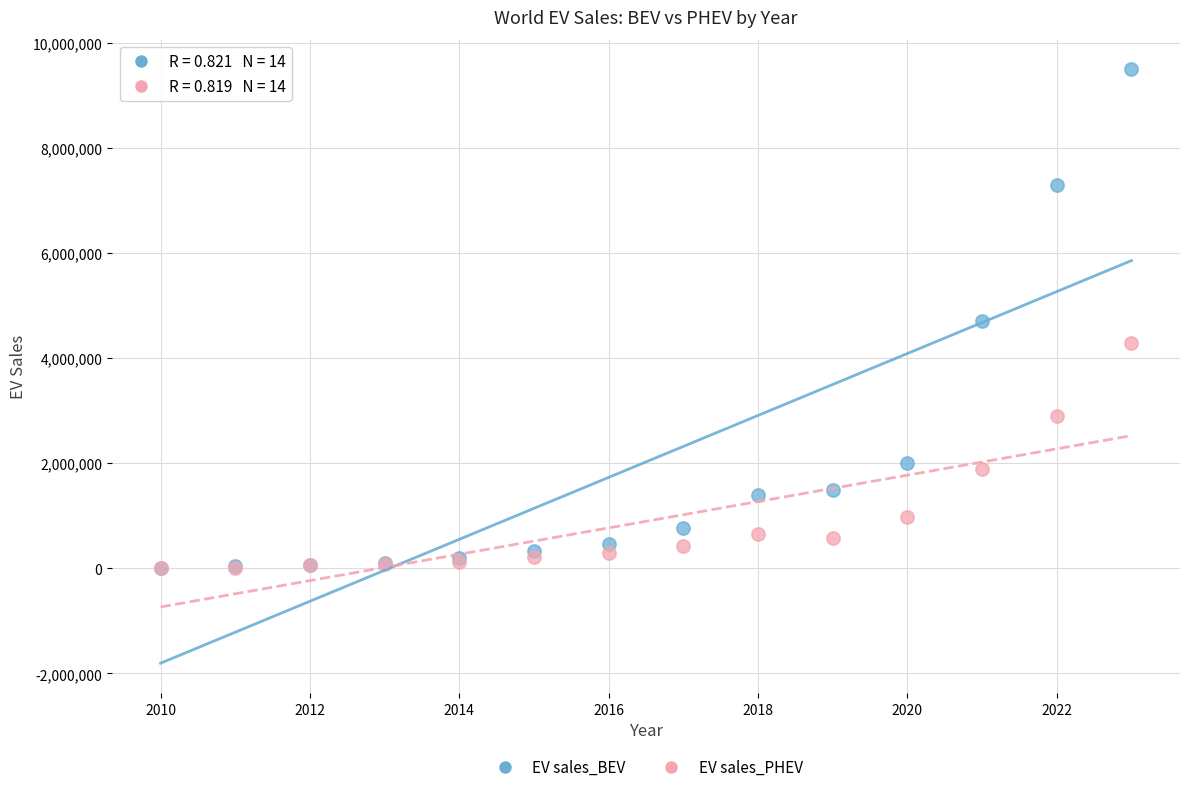

What are all the series names shown in the legend?

EV sales_BEV, EV sales_PHEV